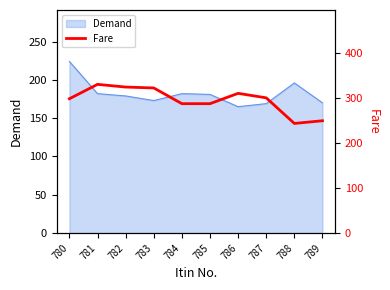

What is the sum of all values?

2960